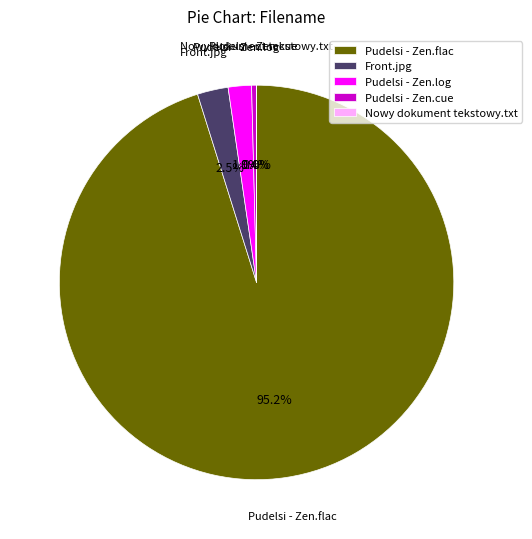

Approximately how many times larger is the value at Front.jpg compared to Pudelsi - Zen.cue?

6.3